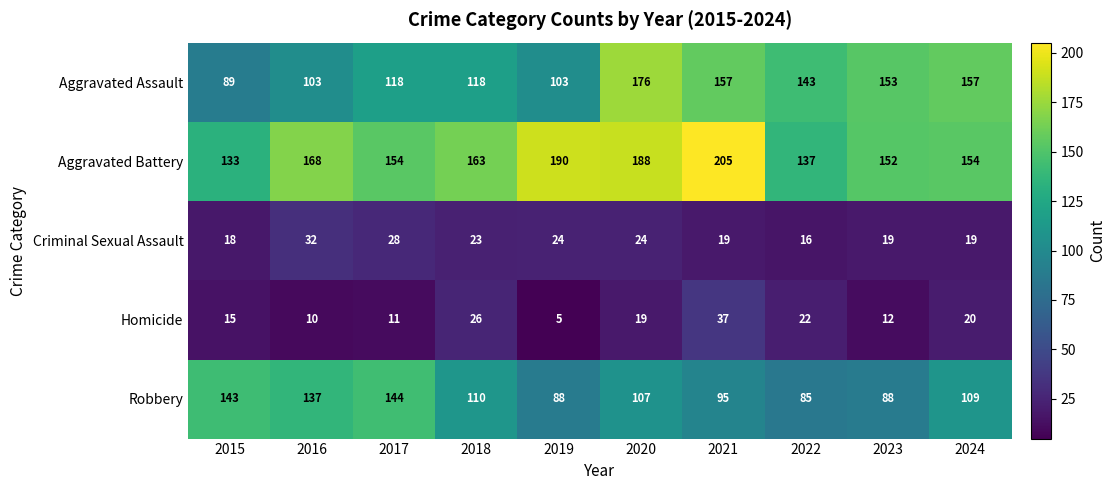

Where is Aggravated Assault nearest to the value 132?

2022